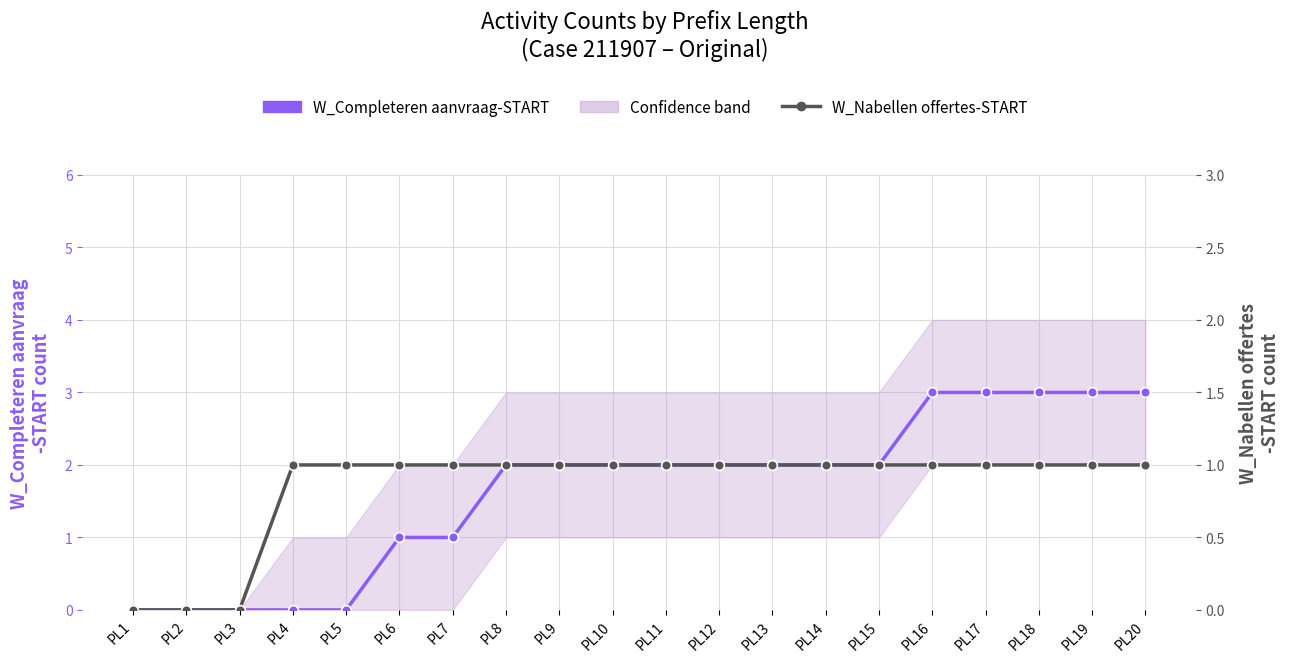

How many lines are shown in the chart?

2